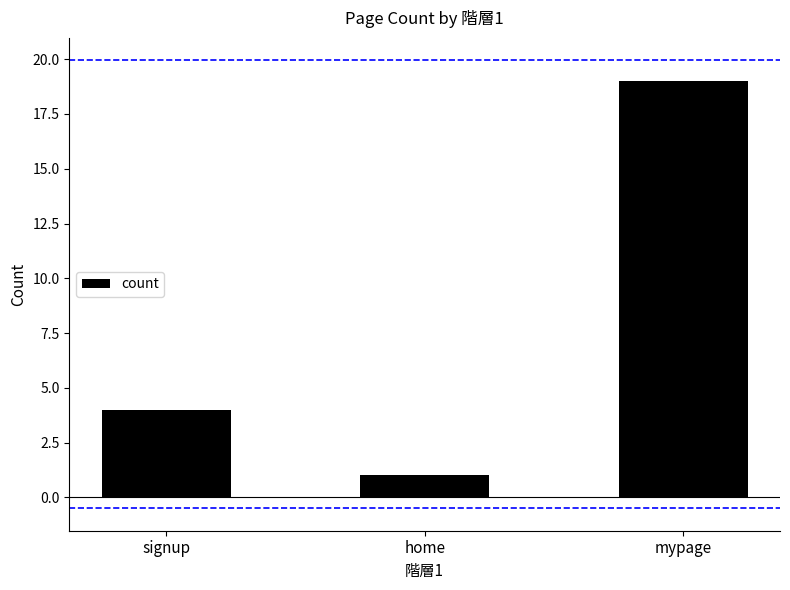

Does the chart contain any negative values?

No